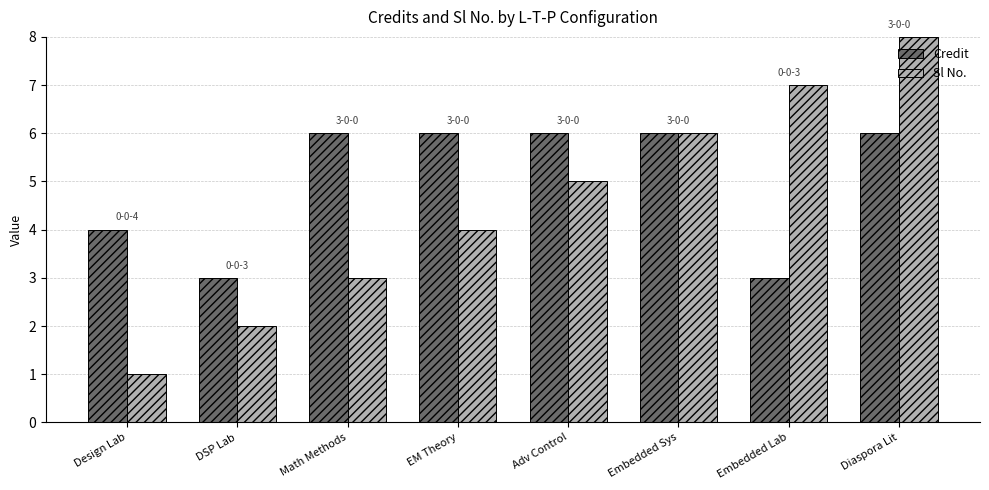

Does the chart contain any negative values?

No